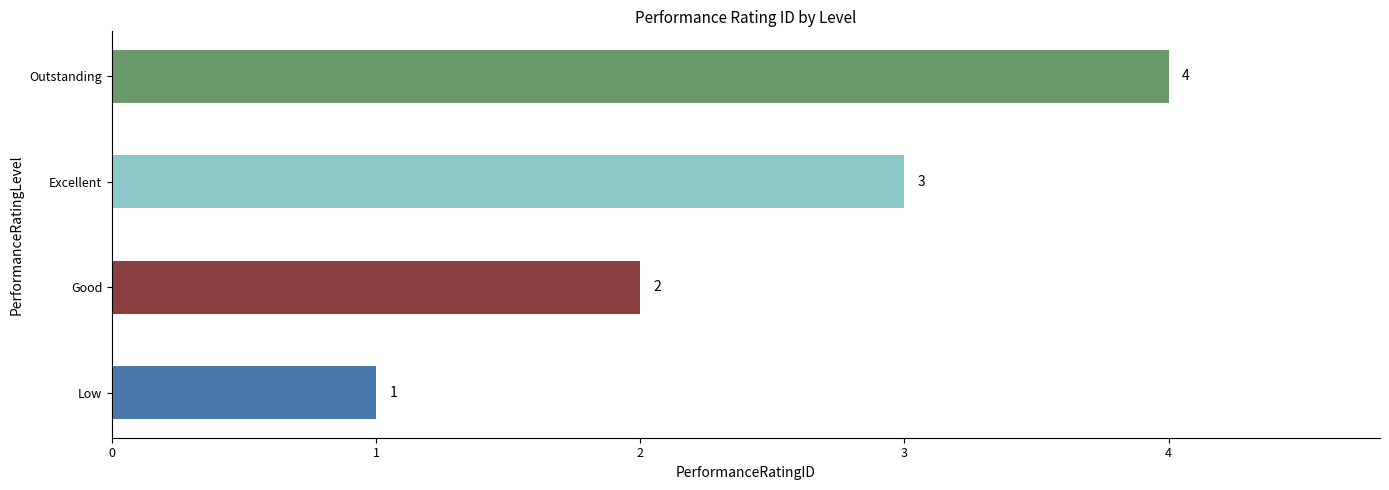

Is it true that the value at Low is 1?

True